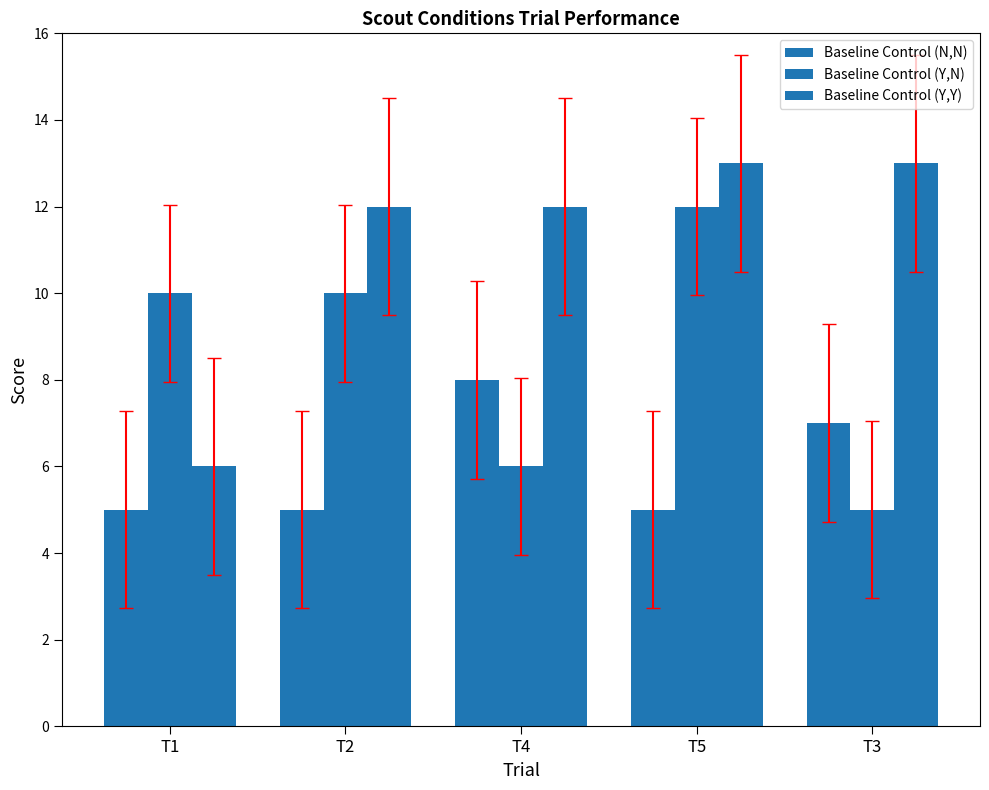

How many categories are shown in the chart?

5